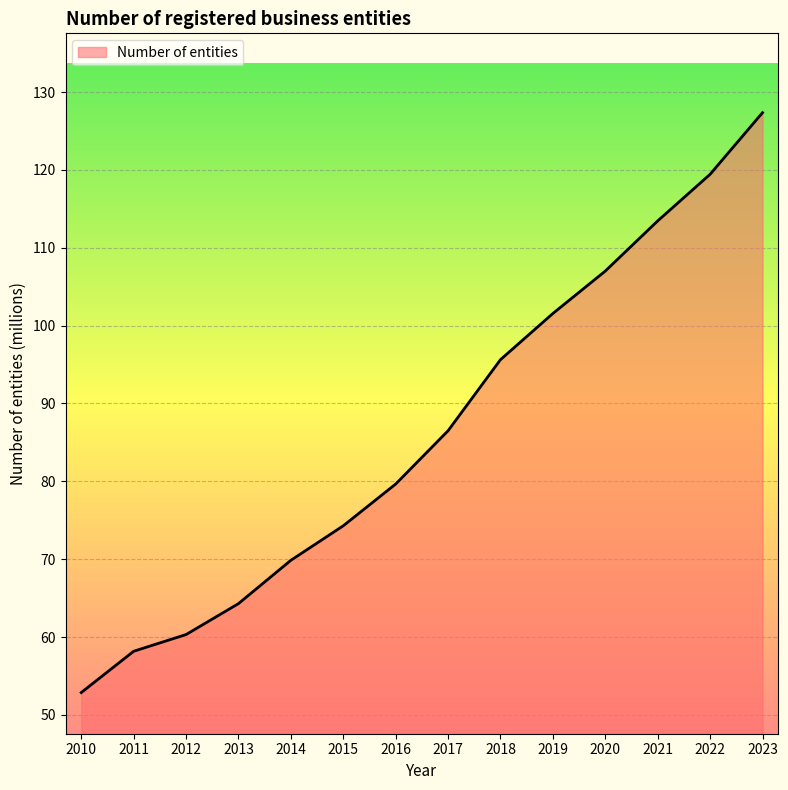

Reading left to right, extract all data points from this chart.

2010=52.9	2011=58.2	2012=60.3	2013=64.3	2014=69.9	2015=74.3	2016=79.7	2017=86.5	2018=95.6	2019=101.6	2020=107.0	2021=113.5	2022=119.4	2023=127.4